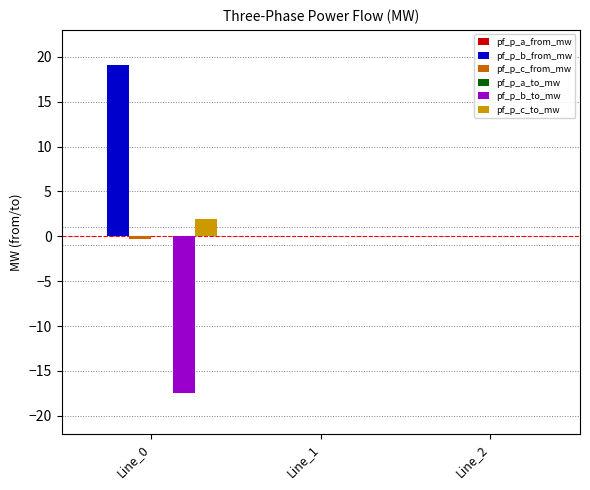

The pf_p_b_from_mw series shows 9.2 at Line_2. True or false?

False